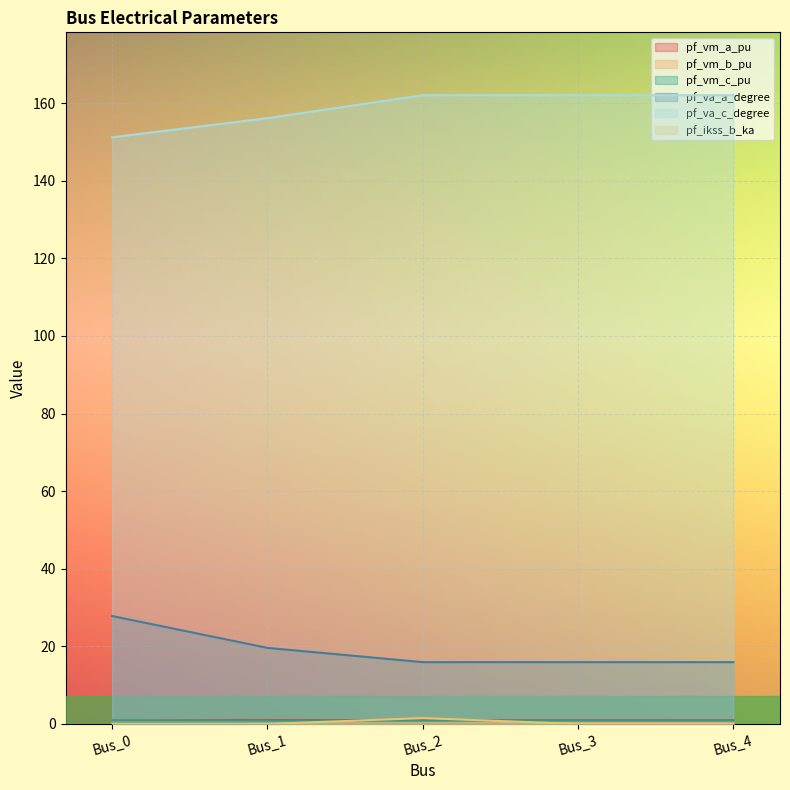

What is the average value of the pf_va_a_degree series?

19.0